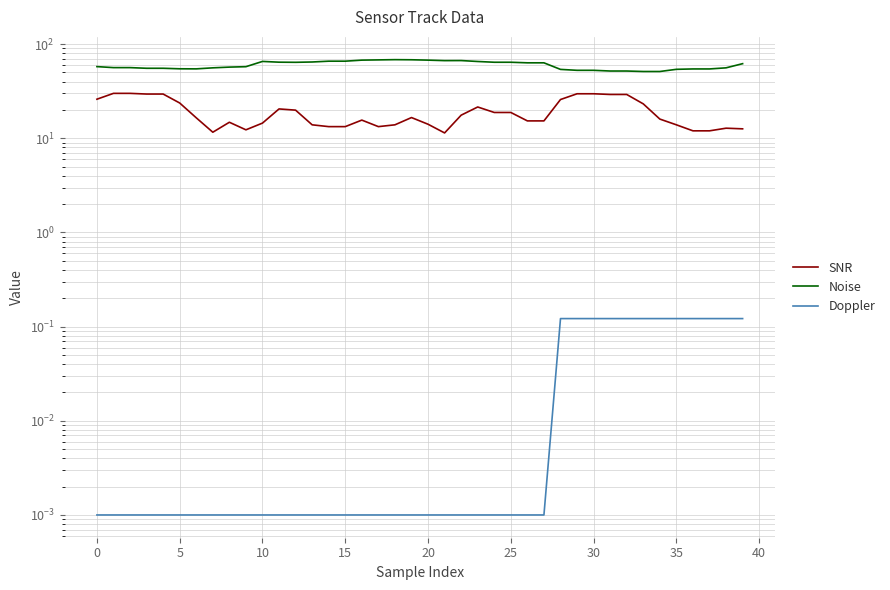

How many interior local valleys does the SNR series have?

4